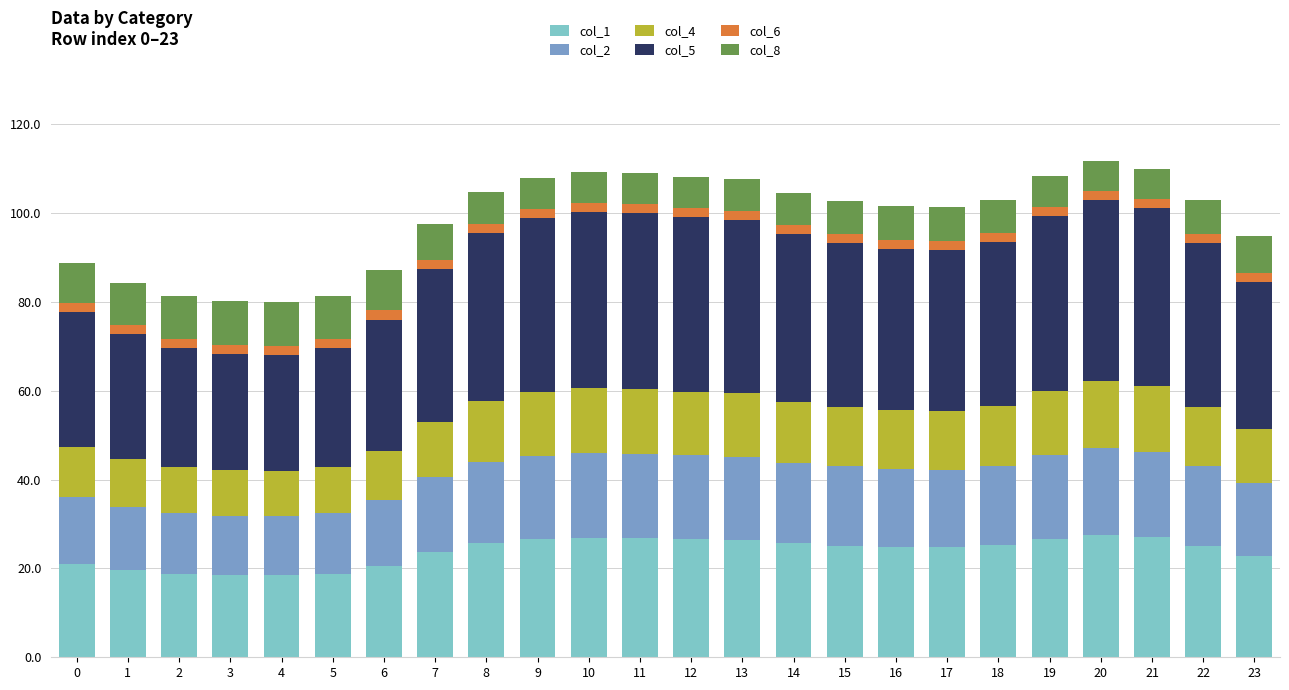

The col_1 series shows 18.5 at 3. True or false?

True